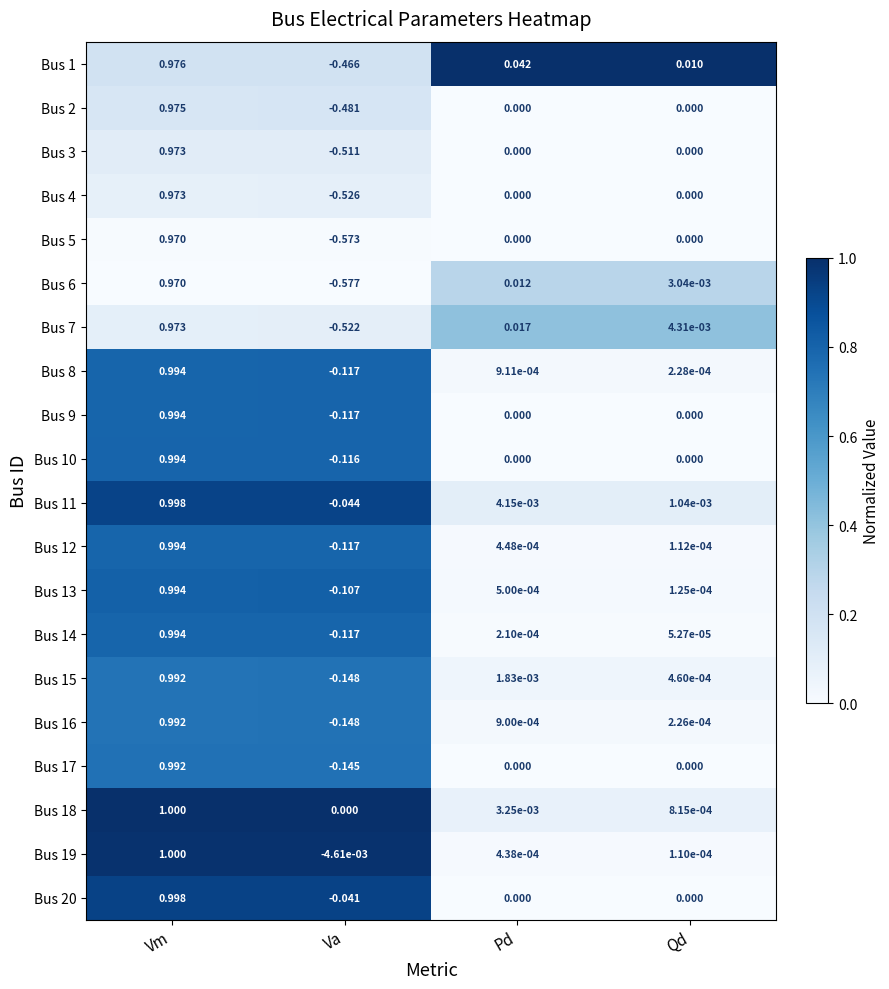

Is the value of Bus 17 at Va greater than the value of Bus 12 at Pd?

No